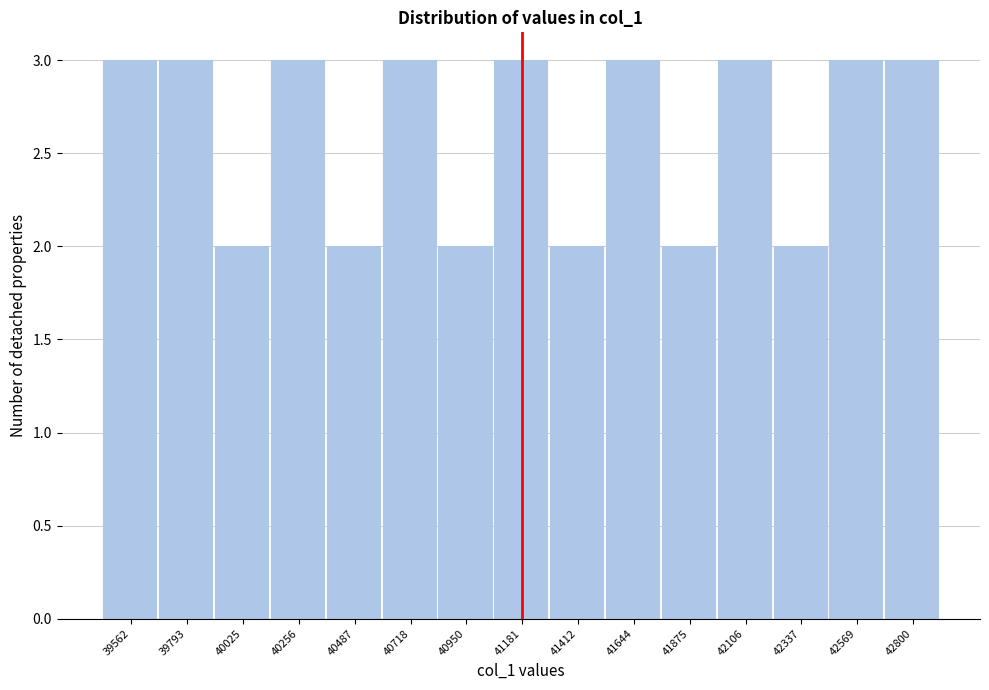

Reading left to right, transcribe this chart: for each bar, give the range it covers on the x-axis and its height. Neither the bar edges nor the heights are printed on the chart, so give them approximately, as read against the axes.

39450 to 39700: 3
39700 to 39900: 3
39900 to 40150: 2
40150 to 40350: 3
40350 to 40600: 2
40600 to 40850: 3
40850 to 41050: 2
41050 to 41300: 3
41300 to 41550: 2
41550 to 41750: 3
41750 to 42000: 2
42000 to 42200: 3
42200 to 42450: 2
42450 to 42700: 3
42700 to 42900: 3